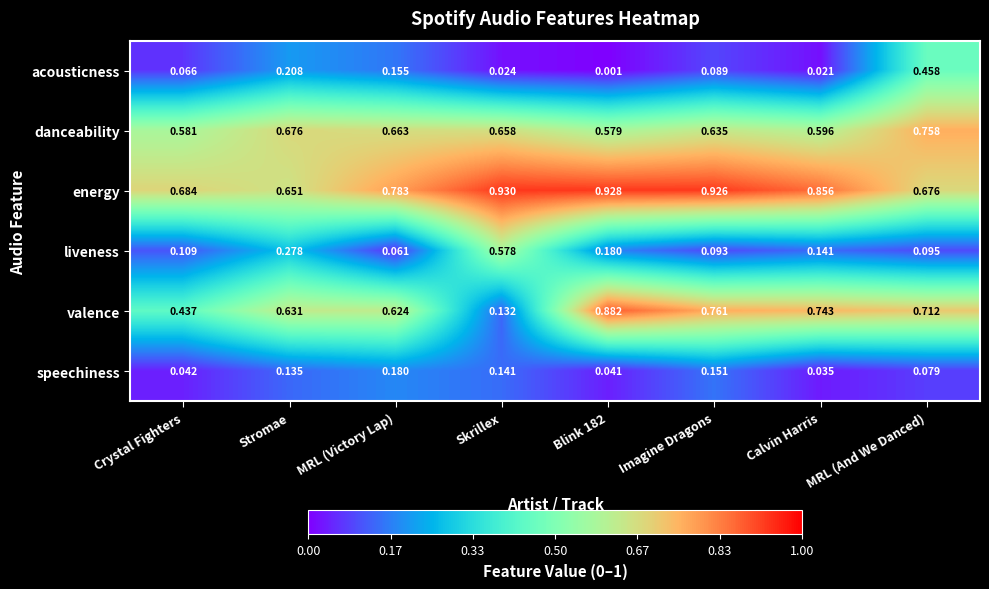

At which category is the sum across all series the highest?

MRL (And We Danced)